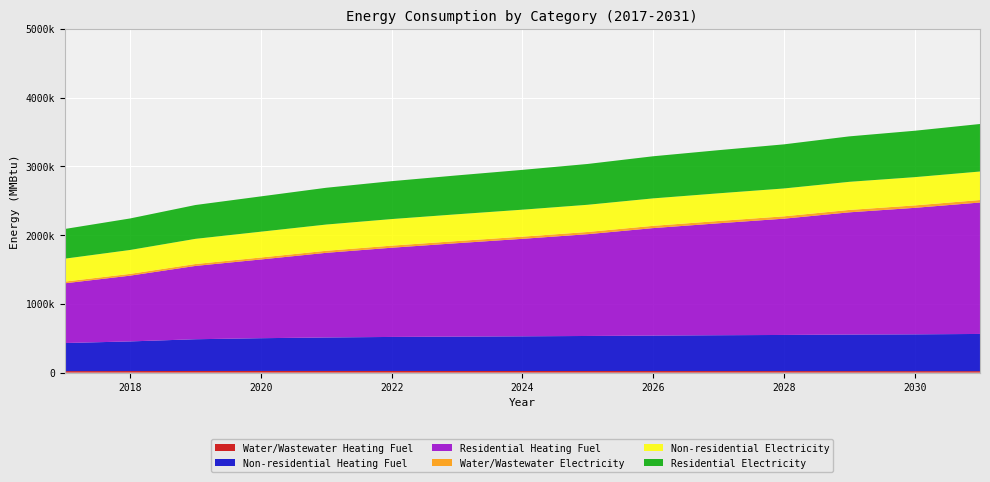

Reading right to left, transcribe all the data shown in this chart.

Water/Wastewater Heating Fuel: 2031=20994.0	2030=21316.3	2029=21752.8	2028=22085.3	2027=22423.3	2026=22717.8	2025=22969.6	2024=23246.2	2023=23552.0	2022=23799.9	2021=23910.4	2020=23873.0	2019=23596.3	2018=22468.2	2017=21687.5
Non-residential Heating Fuel: 2031=541142.4	2030=535022.4	2029=531525.3	2028=525405.3	2027=521033.9	2026=515788.2	2025=509668.2	2024=504422.5	2023=500051.1	2022=494805.4	2021=486936.9	2020=476445.5	2019=461582.7	2018=430982.8	2017=408251.5
Residential Heating Fuel: 2031=1911054.4	2030=1839256.9	2029=1777150.0	2028=1690772.1	2027=1627645.2	2026=1562743.6	2025=1480193.1	2024=1417474.8	2023=1358040.6	2022=1297182.2	2021=1230837.9	2020=1144643.1	2019=1065988.2	2018=956197.7	2017=868282.2
Water/Wastewater Electricity: 2031=36155.2	2030=35426.4	2029=34826.8	2028=34087.1	2027=33484.6	2026=32840.5	2025=32154.0	2024=31519.5	2023=30934.4	2022=30317.7	2021=29581.7	2020=28732.9	2019=27691.0	2018=25951.3	2017=24607.0
Non-residential Electricity: 2031=414568.6	2030=410836.3	2029=408703.6	2028=404971.3	2027=402305.4	2026=399106.3	2025=395374.0	2024=392174.9	2023=389509.0	2022=386309.8	2021=381511.2	2020=375113.0	2019=366048.8	2018=347387.4	2017=333524.6
Residential Electricity: 2031=691056.1	2030=674621.7	2029=660956.0	2028=641494.2	2027=627267.7	2026=612356.8	2025=593522.0	2024=578968.7	2023=565347.2	2022=551098.6	2021=534770.2	2020=513370.0	2019=491875.3	2018=458193.5	2017=431638.5